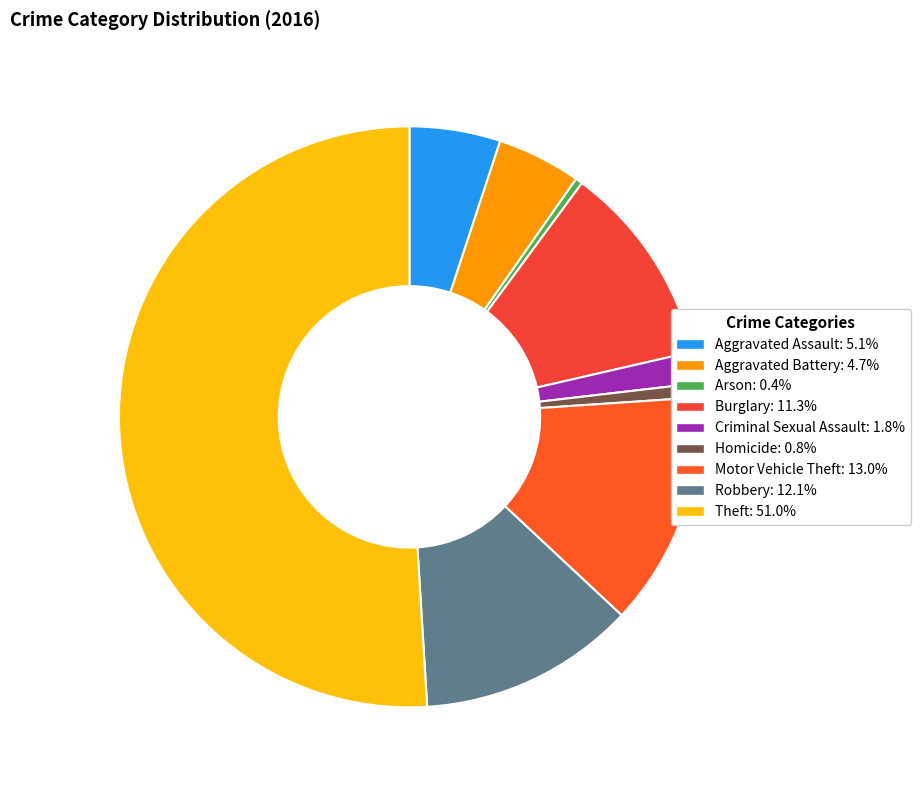

What is the largest slice in the pie chart?

Theft